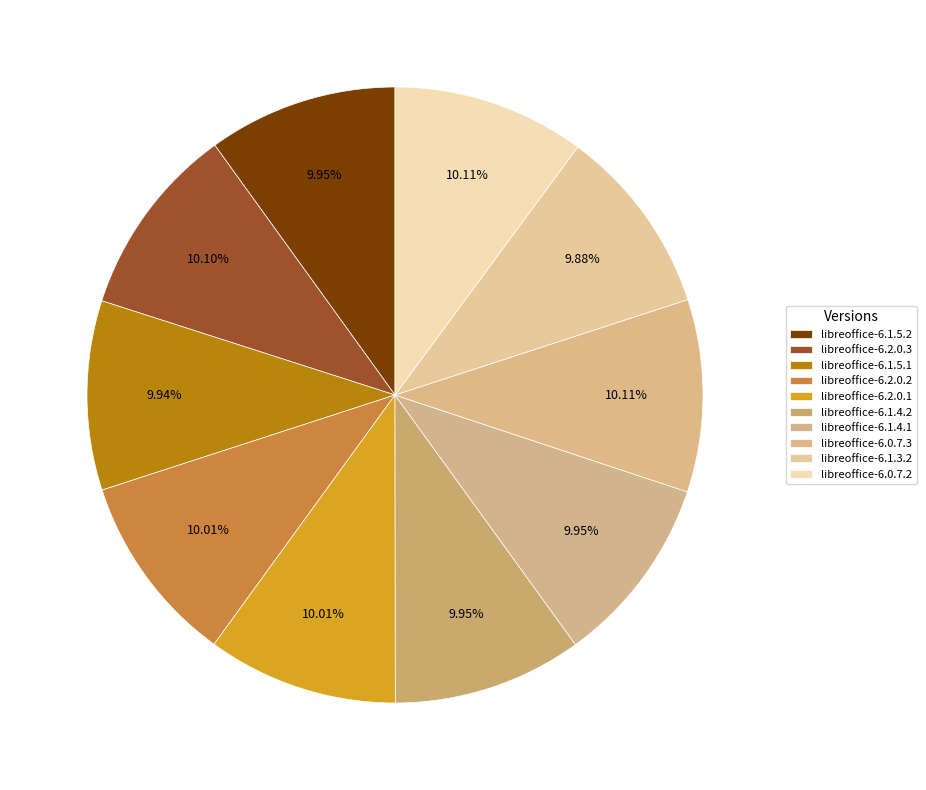

How much of the chart is everything except libreoffice-6.1.4.1?

90.1%